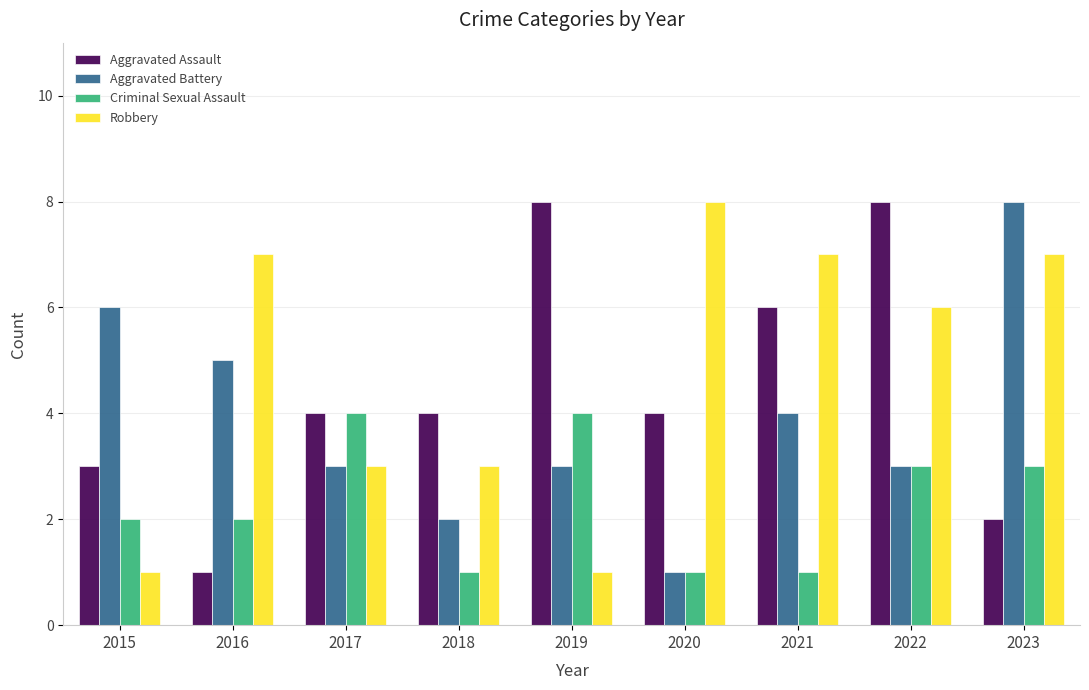

Between 2016 and 2020, which series saw the biggest shift?

Aggravated Battery